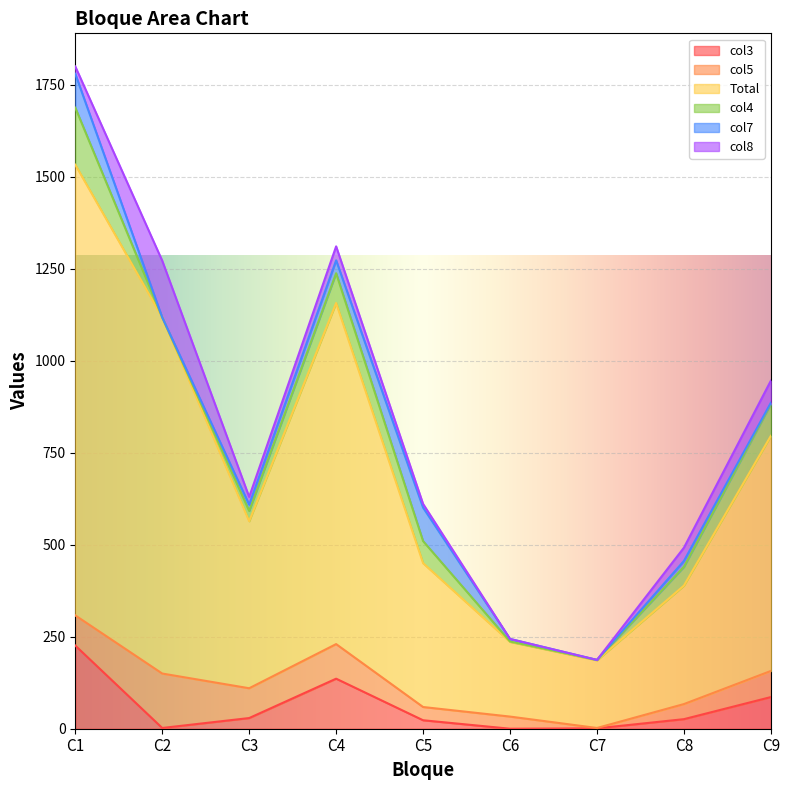

How many times do col7 and col3 cross each other?

2